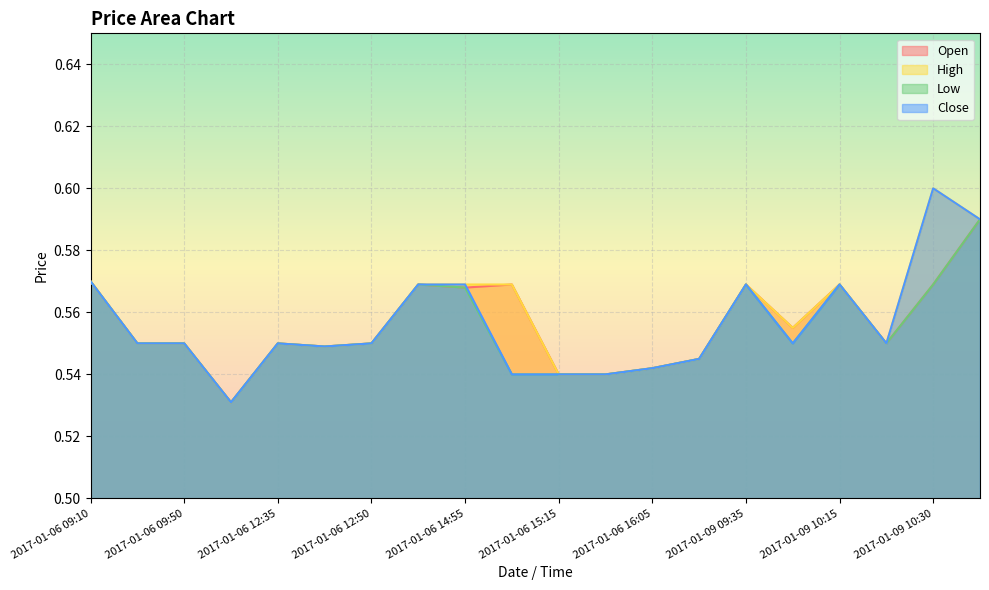

How many lines are shown in the chart?

4